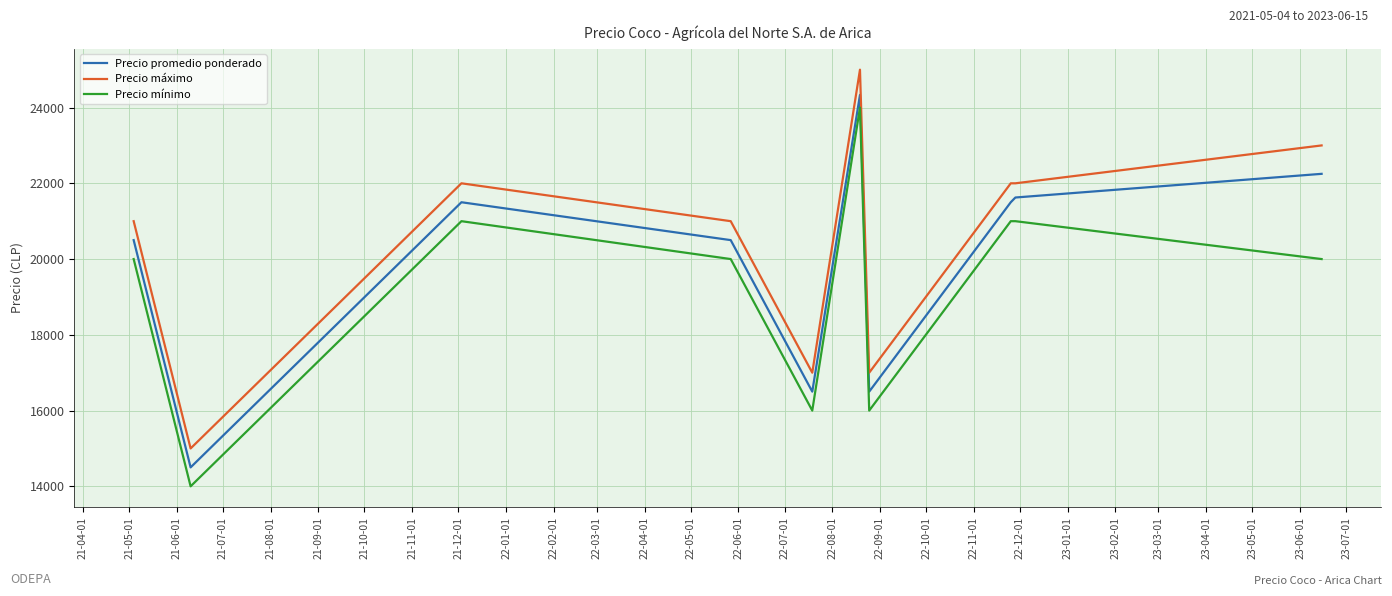

What is the minimum value shown in the chart?

14000